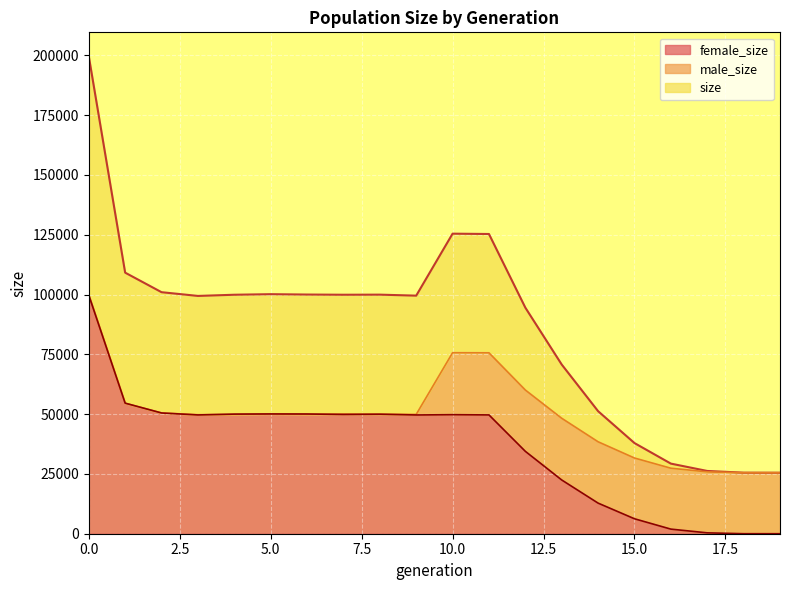

Where is female_size nearest to the value 49865?

7